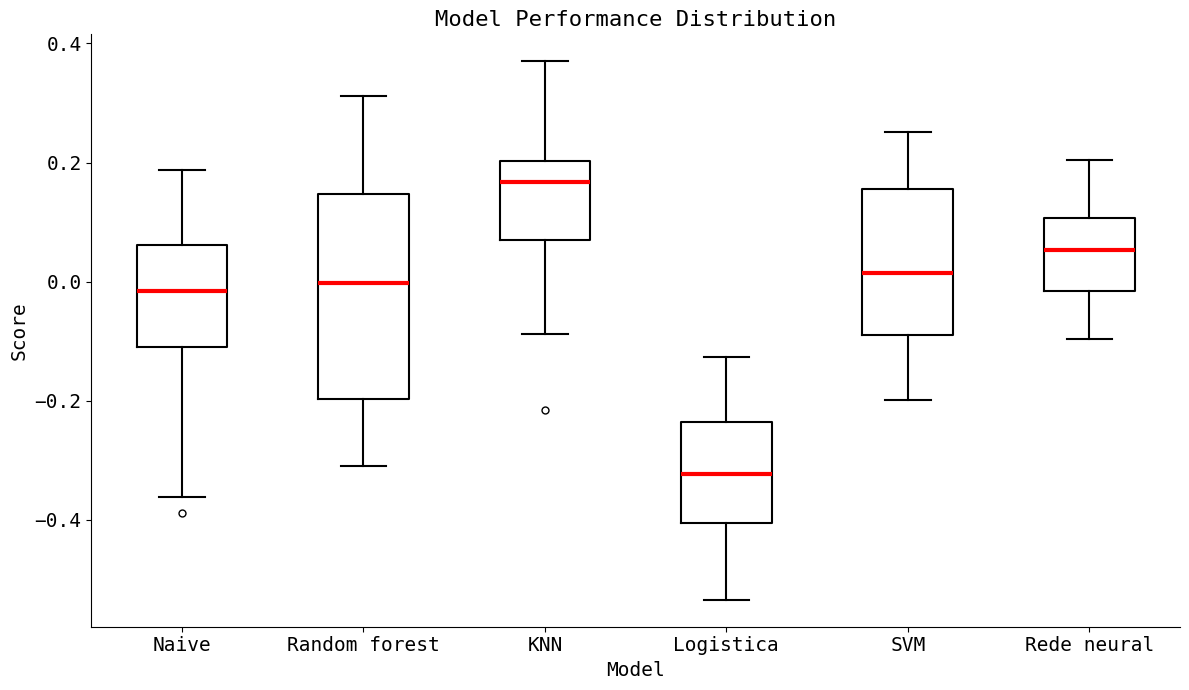

Reading left to right, read every box against the y-axis: the position of its median line, the range the box covers, and the ends of its whiskers. The values are not printed on the chart, so give them approximately, as read against the axis.

Naive: median -0.02, box -0.10 to 0.06, whiskers -0.36 to 0.18
Random forest: median 0.00, box -0.20 to 0.14, whiskers -0.32 to 0.32
KNN: median 0.16, box 0.08 to 0.20, whiskers -0.08 to 0.36
Logistica: median -0.32, box -0.40 to -0.24, whiskers -0.54 to -0.12
SVM: median 0.02, box -0.08 to 0.16, whiskers -0.20 to 0.26
Rede neural: median 0.06, box -0.02 to 0.10, whiskers -0.10 to 0.20